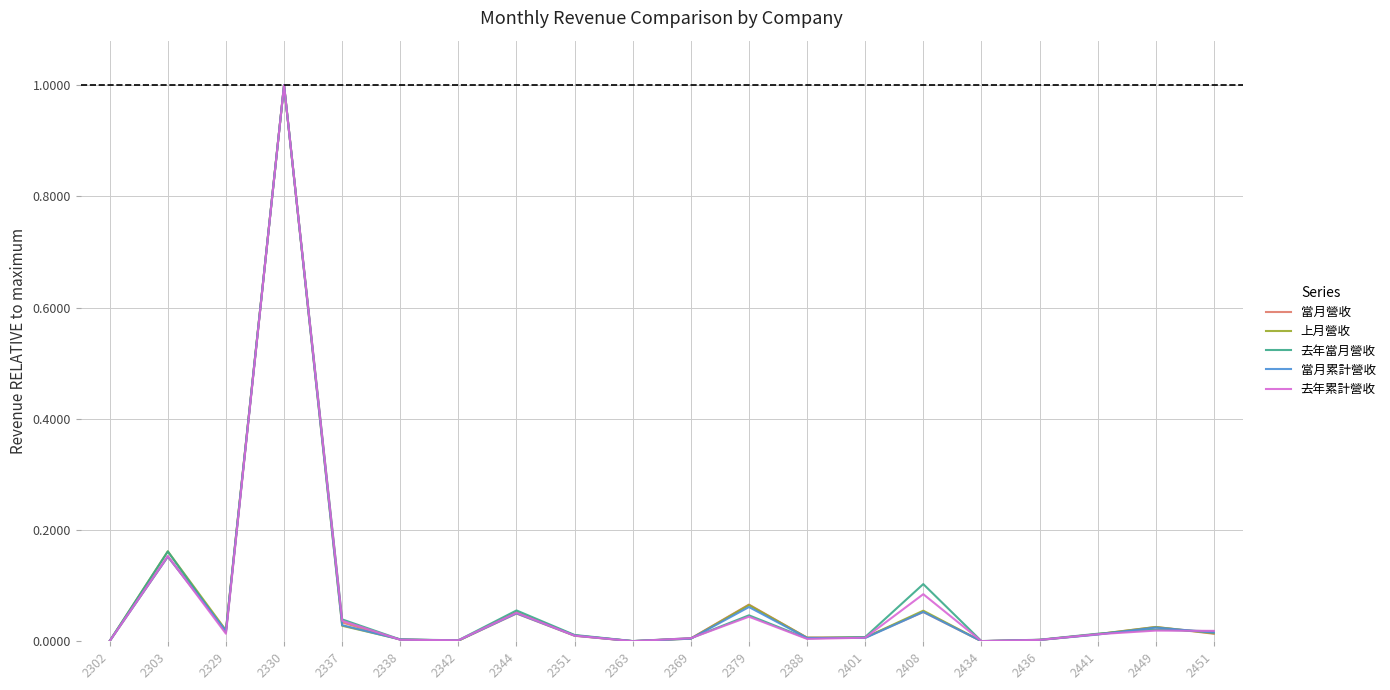

The 去年累計營收 series shows 0.0 at 2441. True or false?

True